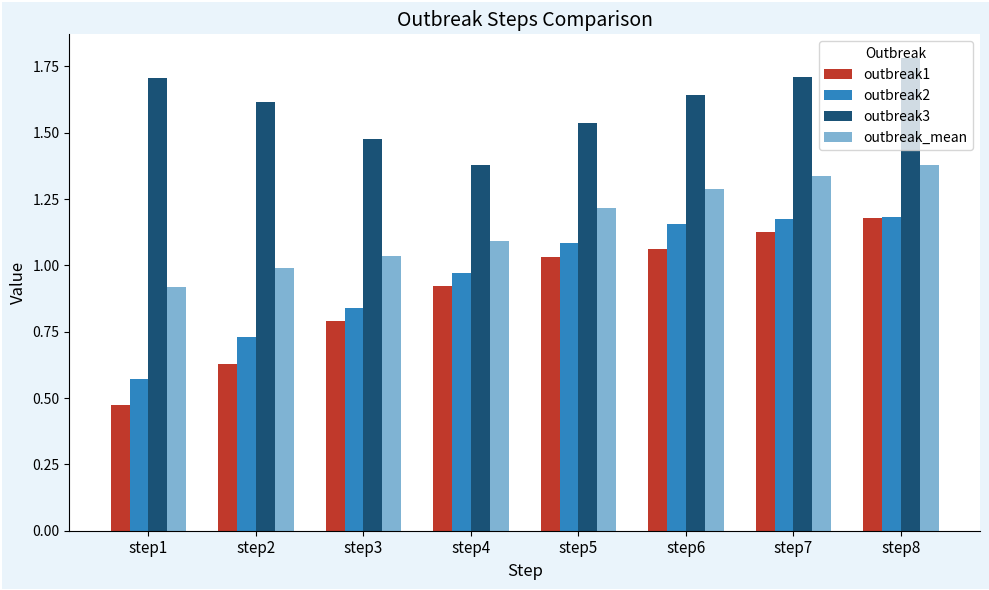

Which series has the largest range (max minus min)?

outbreak1